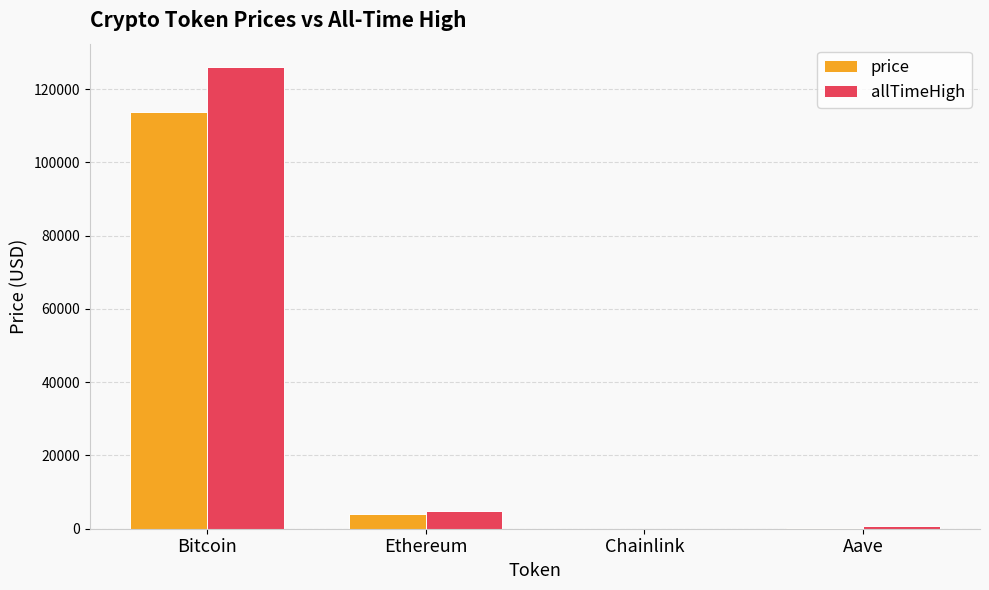

What is the difference between the allTimeHigh values at Chainlink and Bitcoin?

126027.3